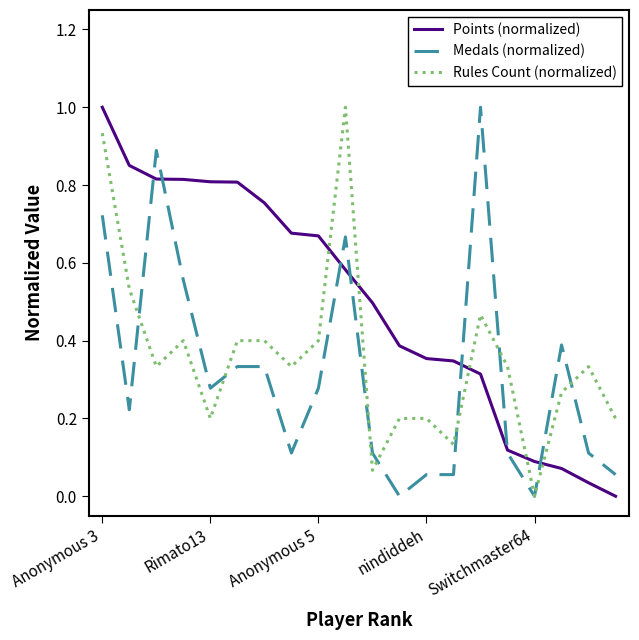

Which series has the largest total across all categories?

Points (normalized)